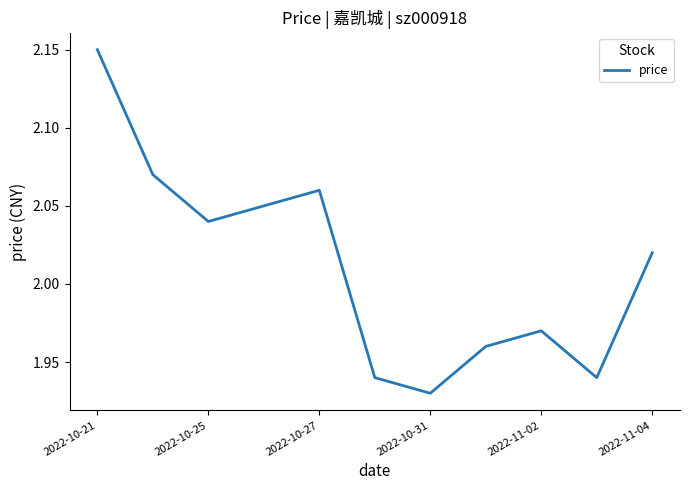

How many lines are shown in the chart?

1